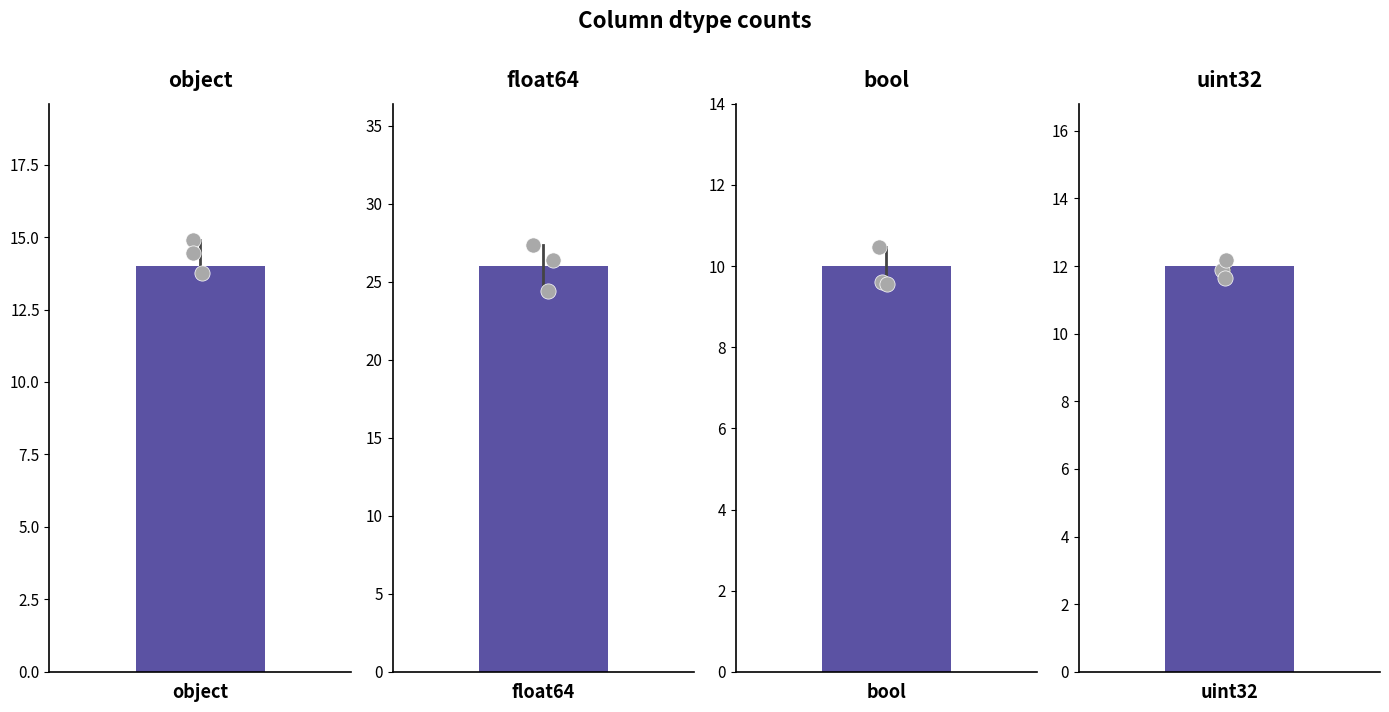

Between object and float64, which is larger?

float64